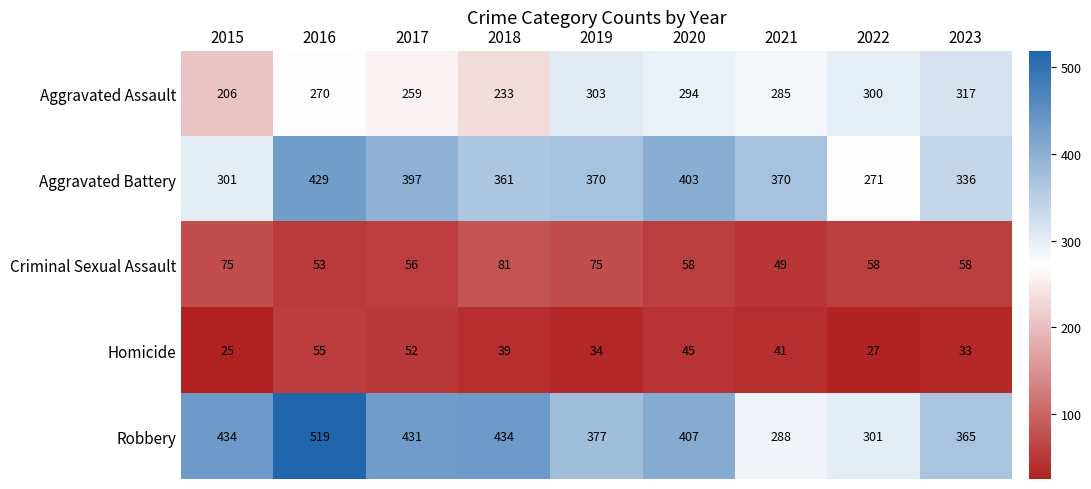

What is the spread (max minus min) of values at 2018?

395